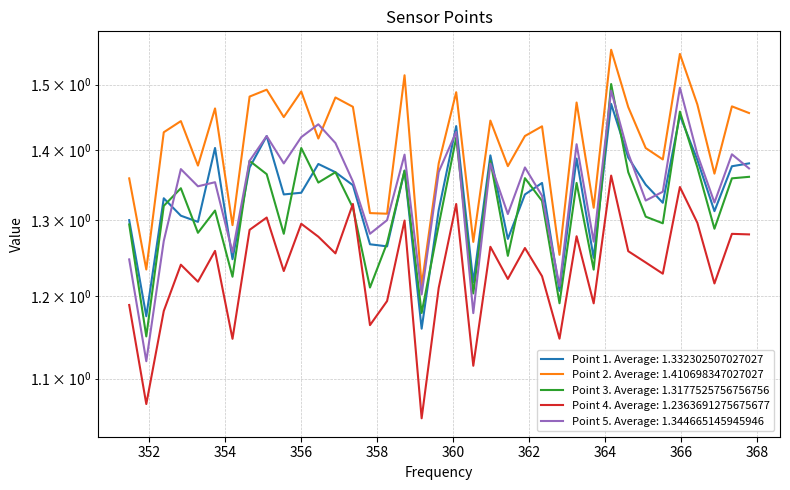

The value of Point 2 at 353.73 is 0.8. True or false?

False